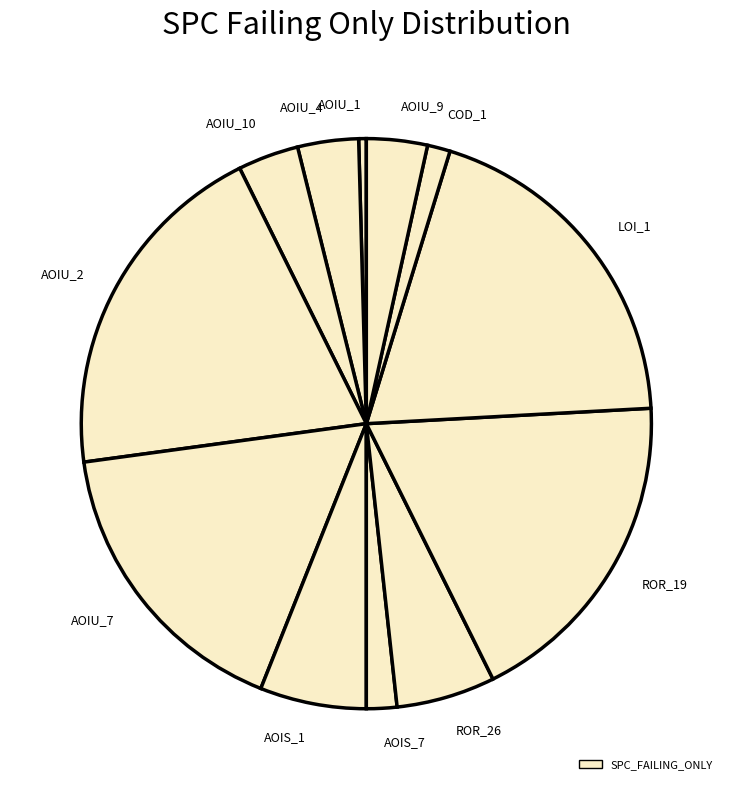

Which has a higher value, ROR_26 or AOIU_2?

AOIU_2